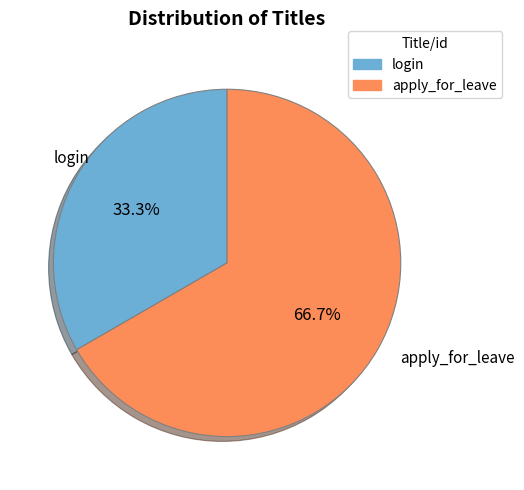

Approximately how many times larger is the value at login compared to apply_for_leave?

0.5